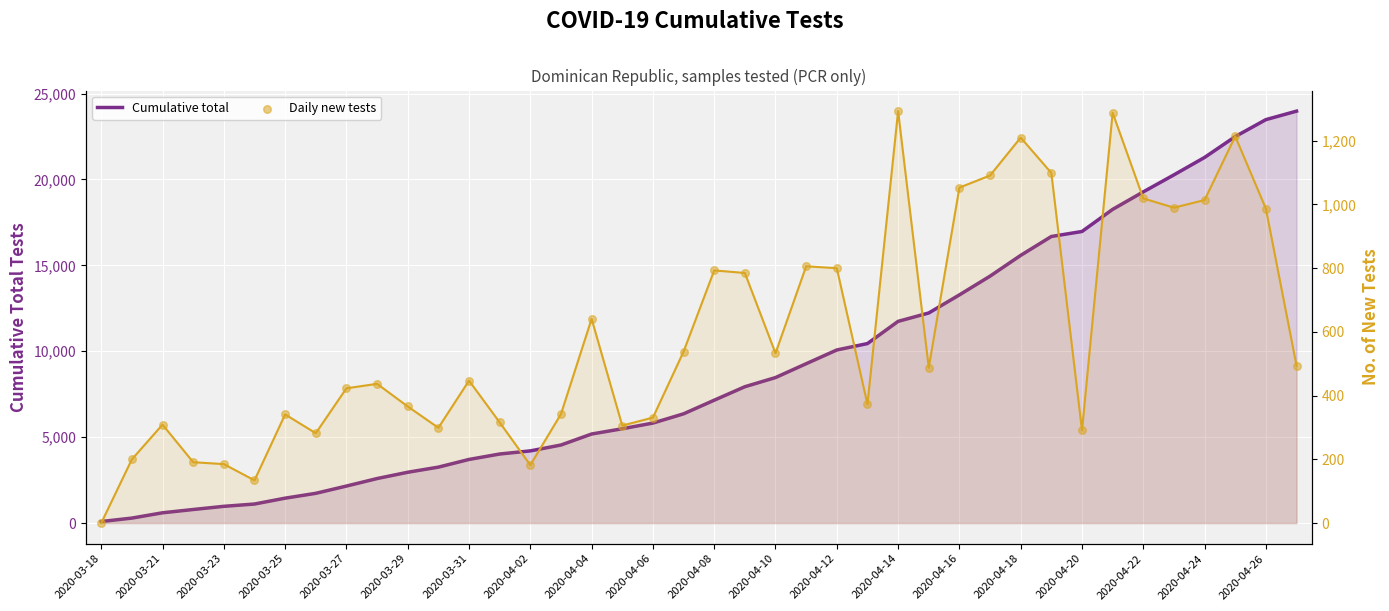

Which series has the widest spread of Y values?

Cumulative total